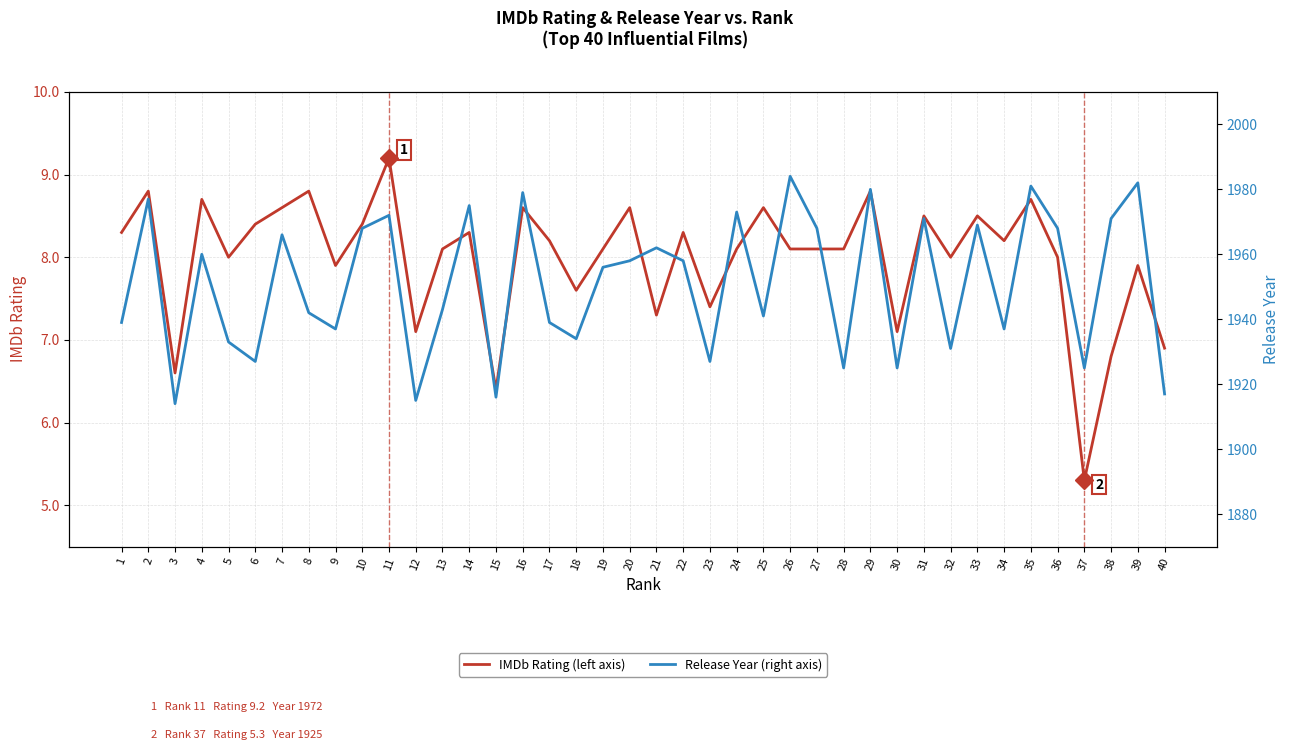

The value of IMDb Rating (left axis) at 6 is 8.4. True or false?

True